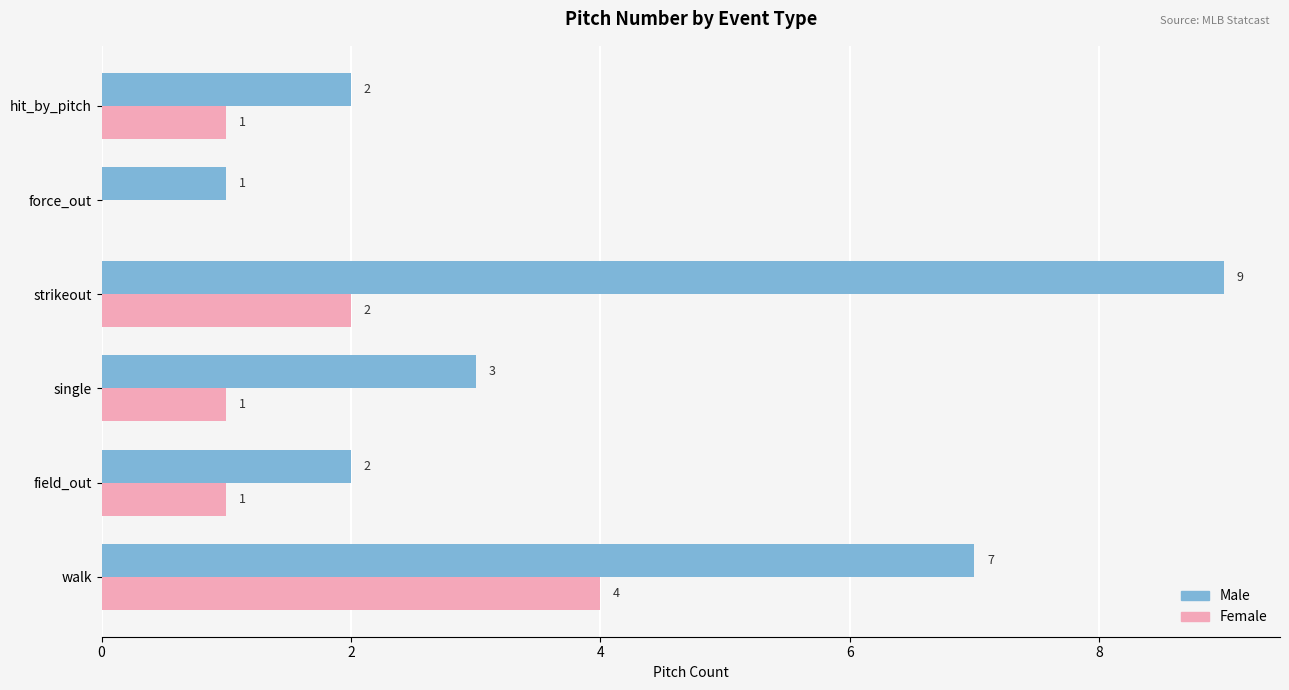

Which series has the largest total across all categories?

Male